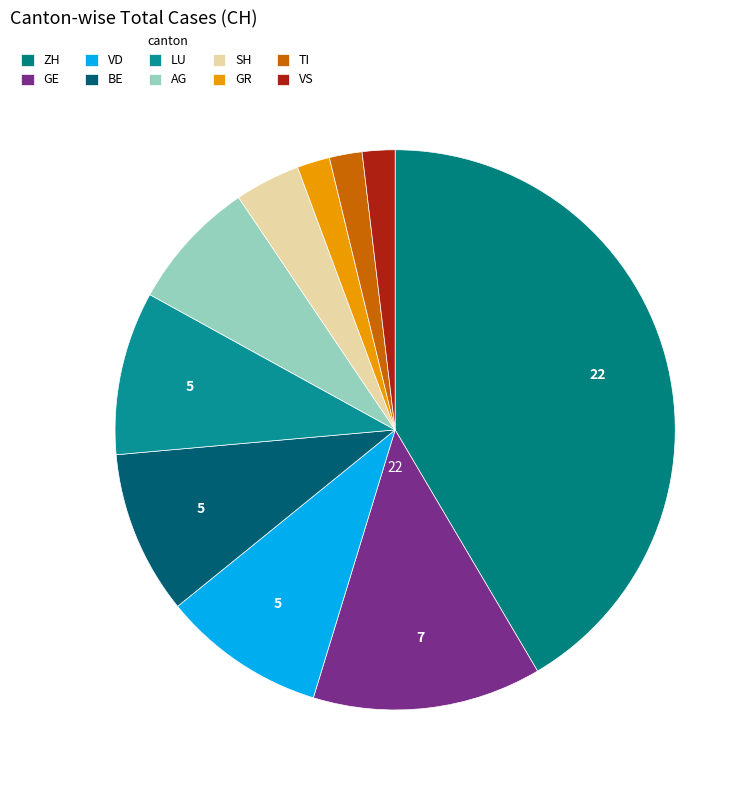

Count the number of slices in the pie.

10